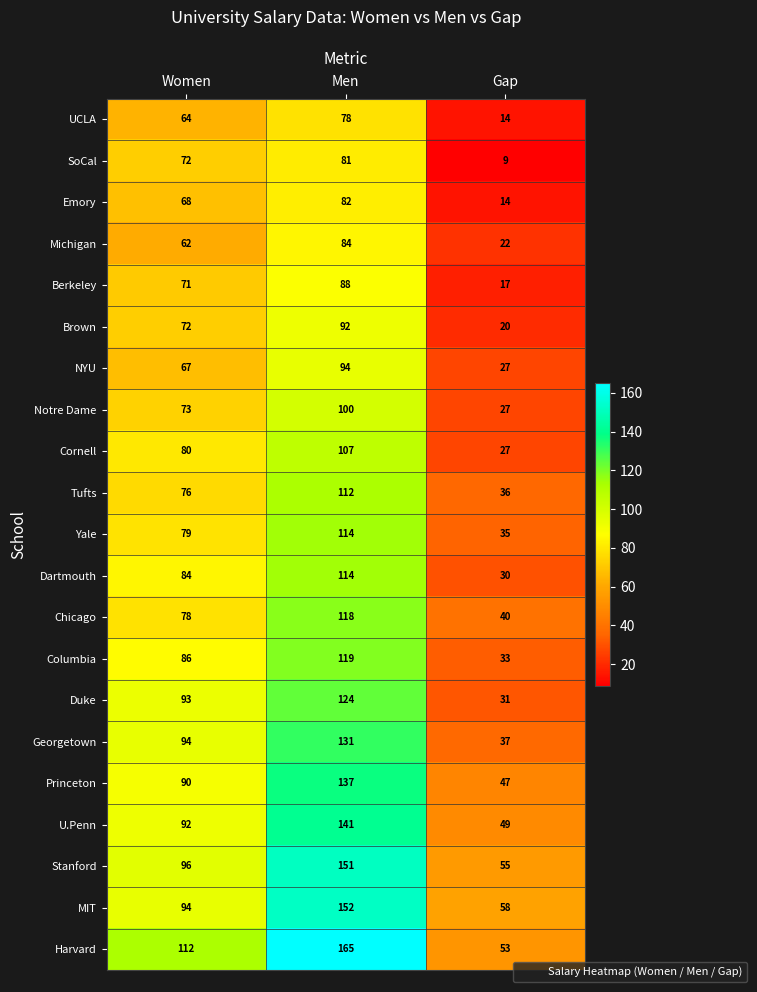

What is the sum of the Stanford values at Gap and Women?

151